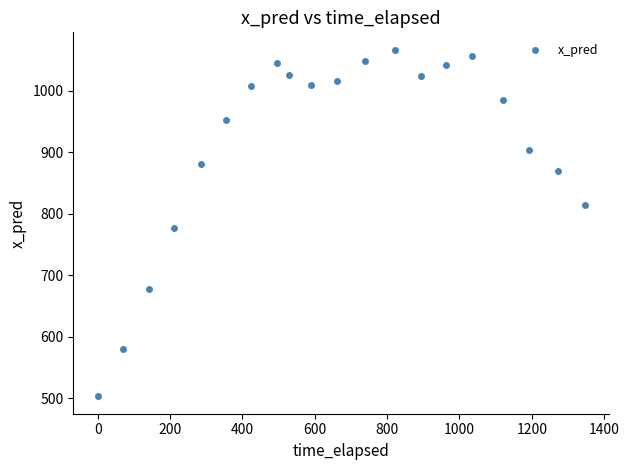

What Y value in the scatter plot is closest to 784?

776.7